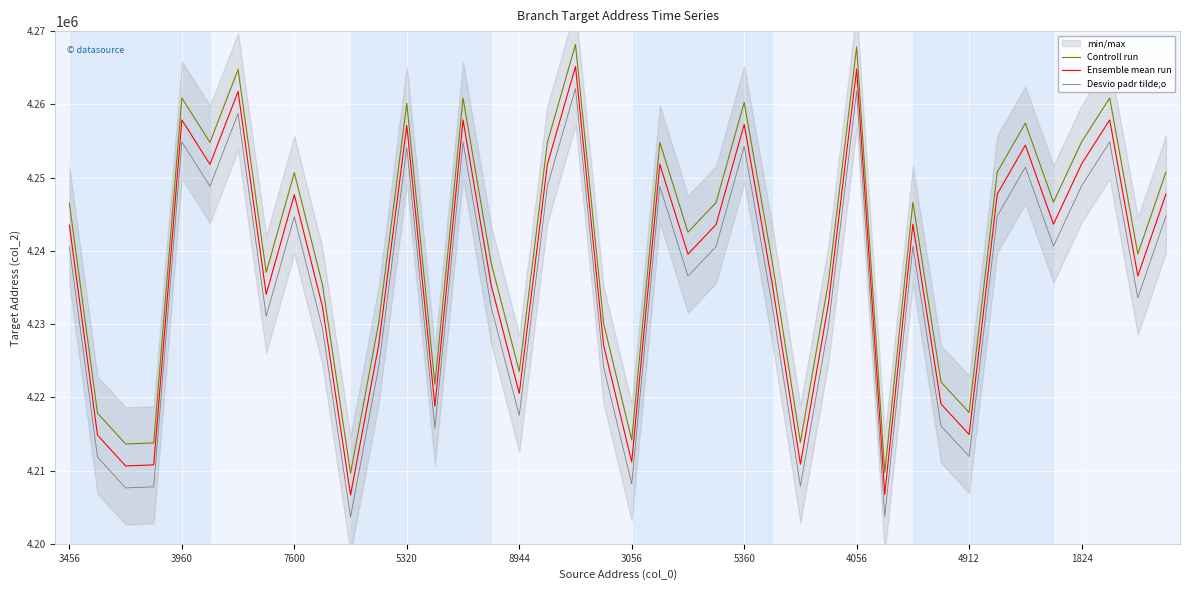

Which series has the widest spread of values?

Controll run